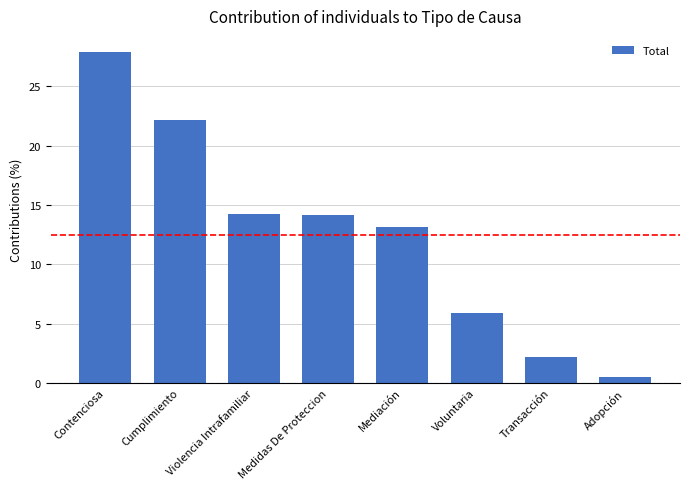

What is the change in value from Mediación to Transacción?

-10.9